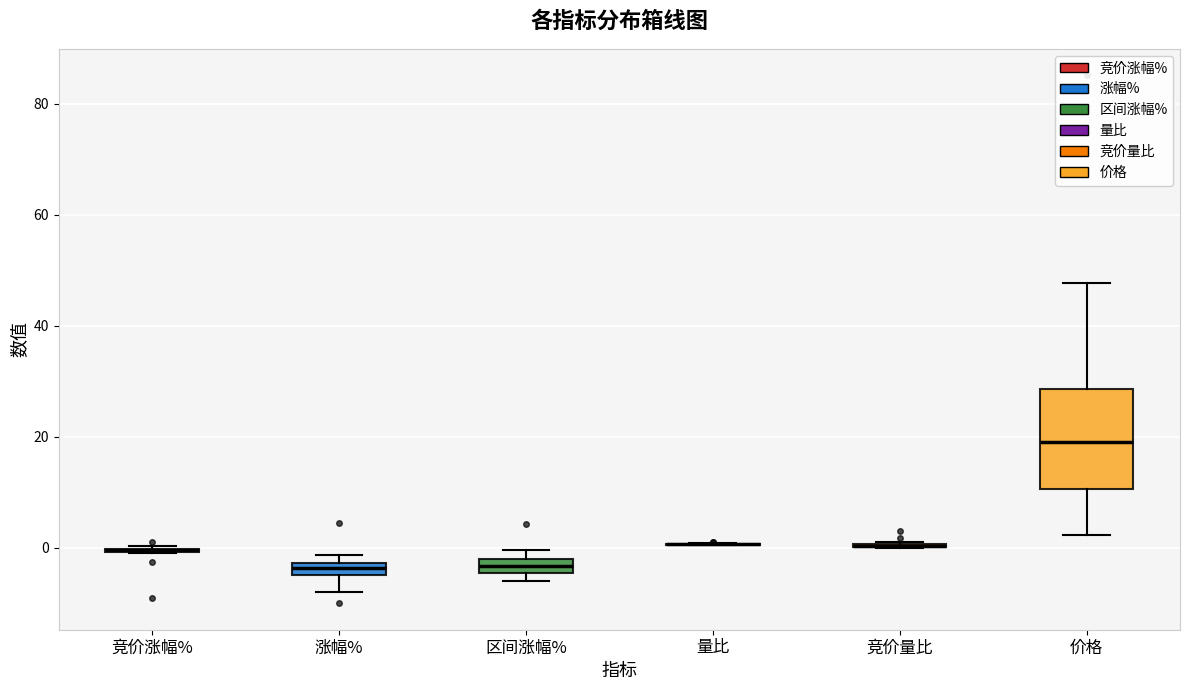

Comparing the boxes themselves (not the whiskers), which one is the tallest?

价格